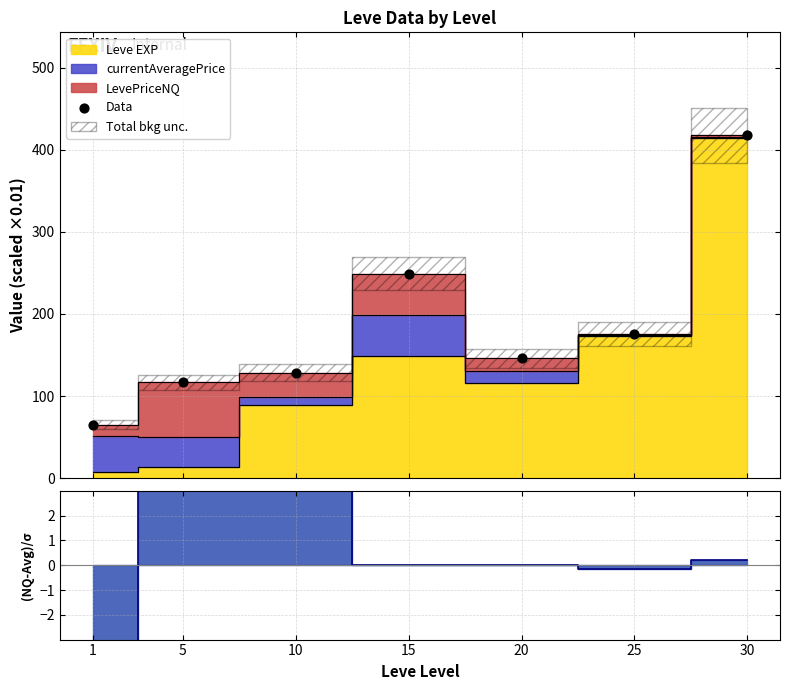

Which series contains the lowest Y value?

(NQ - AvgPrice)/σ